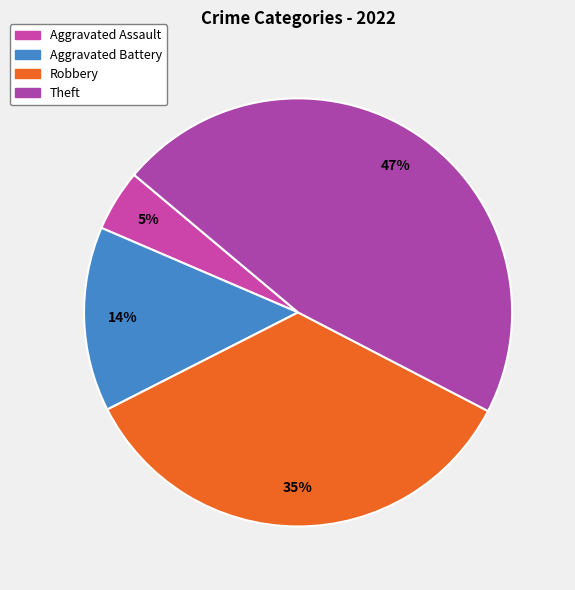

What is the largest slice in the pie chart?

Theft